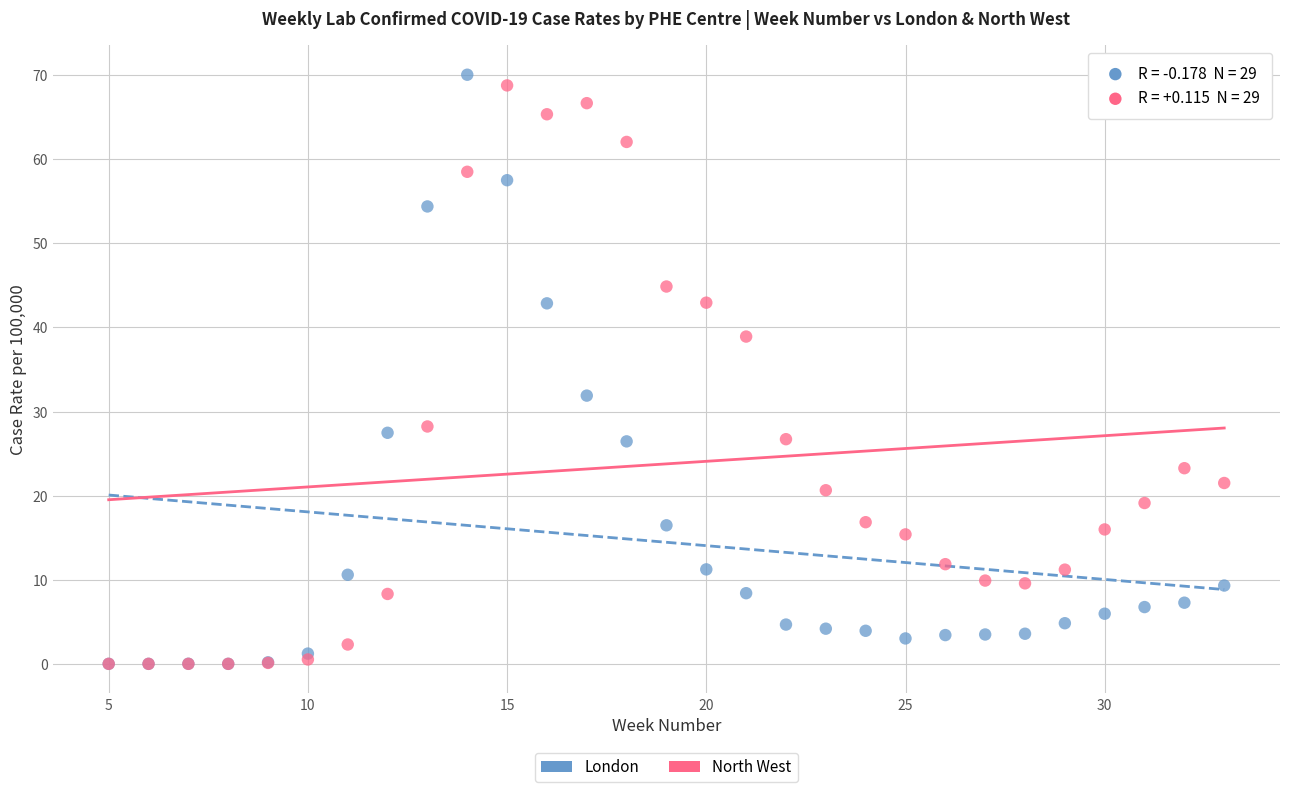

In the London series, what Y value is closest to 35?

31.9